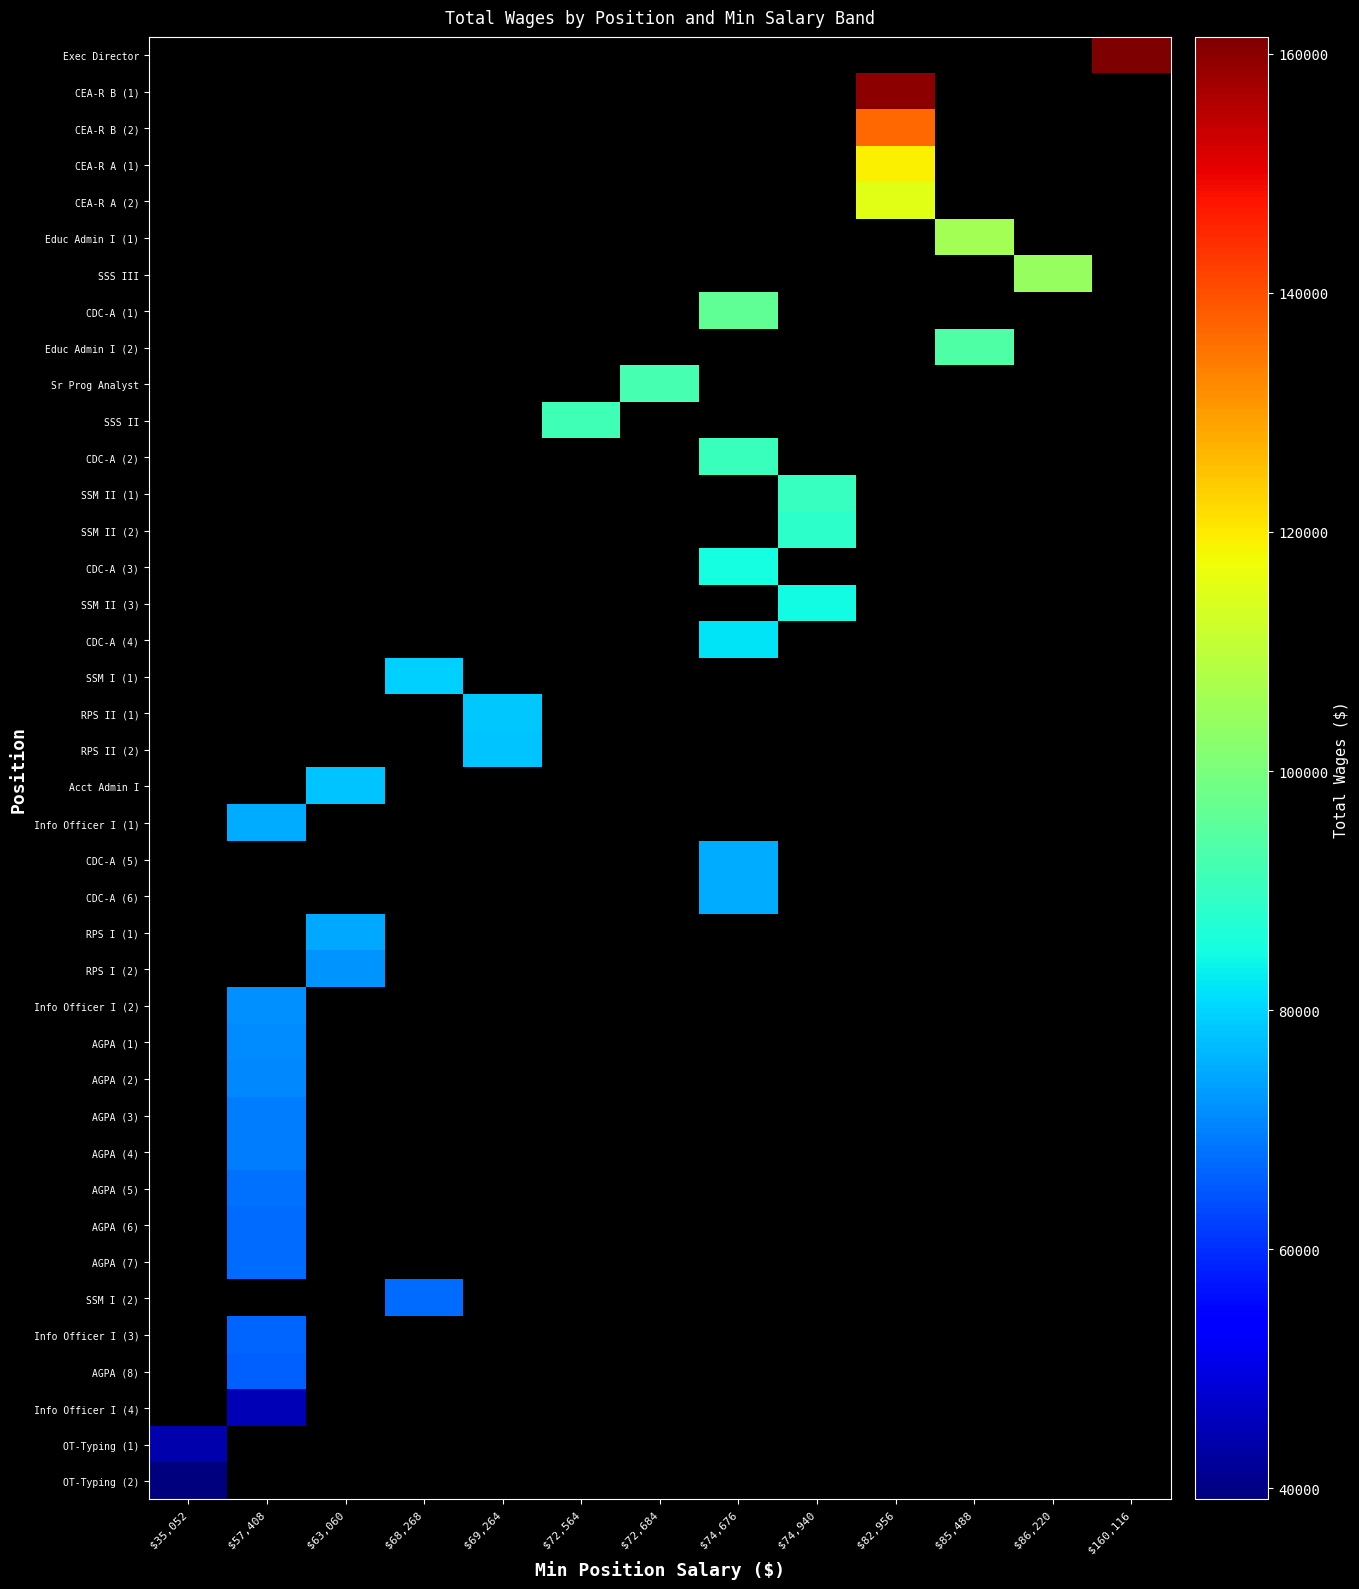

Which has a higher value, $72,564 or $85,488?

$85,488